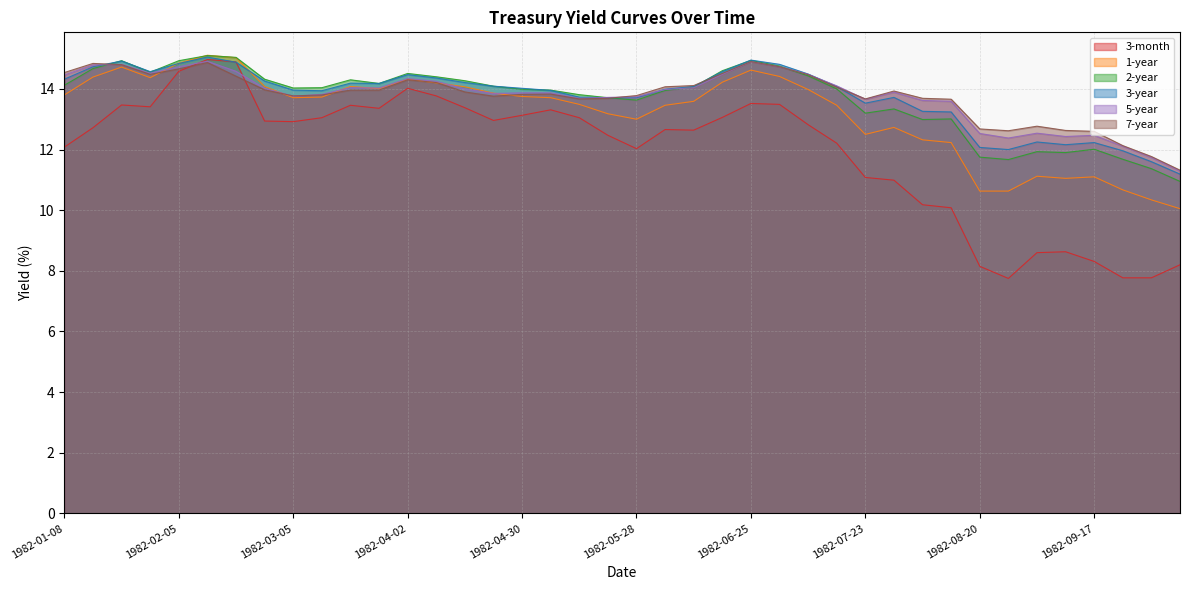

How many values in the 2-year series are below 14?

18